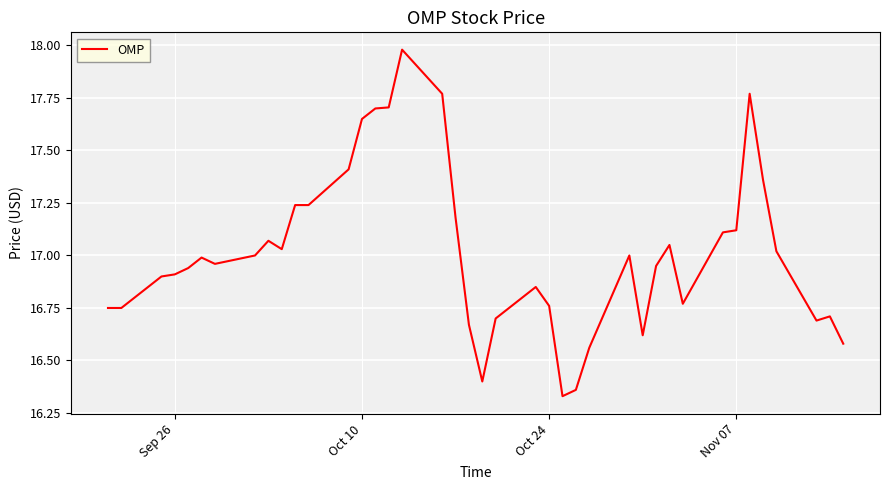

What is the maximum value shown in the chart?

18.0